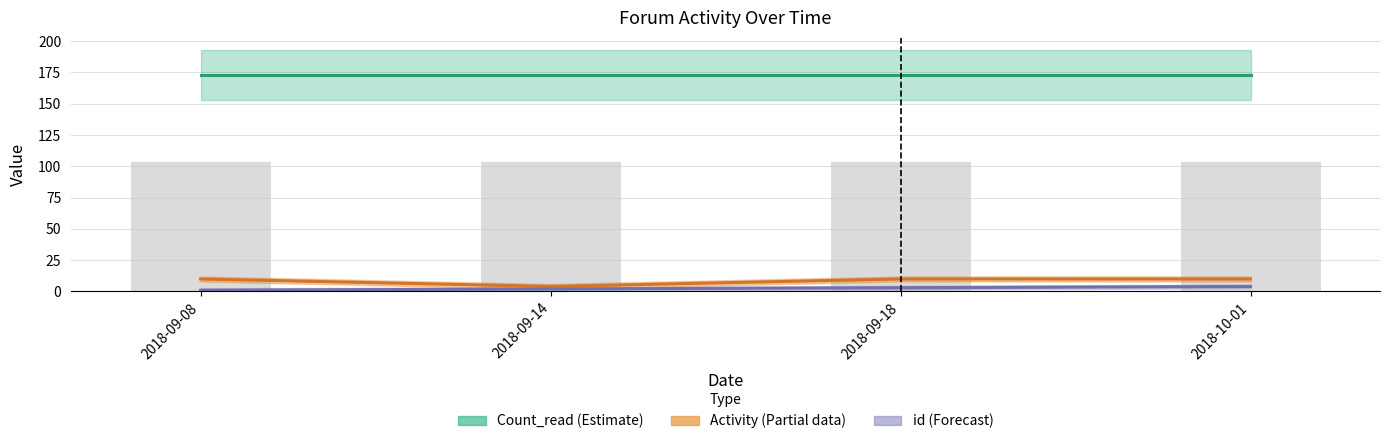

Which category has the lowest value in the Count_read series?

2018-09-08